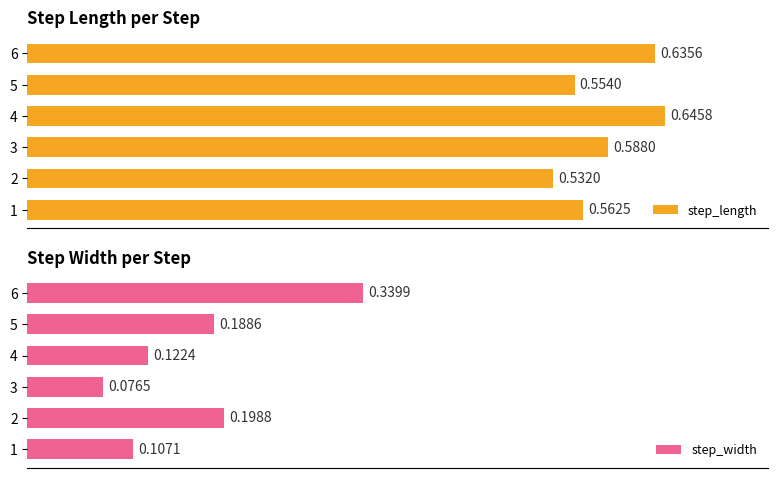

The step_length series shows 0.2 at 1. True or false?

False